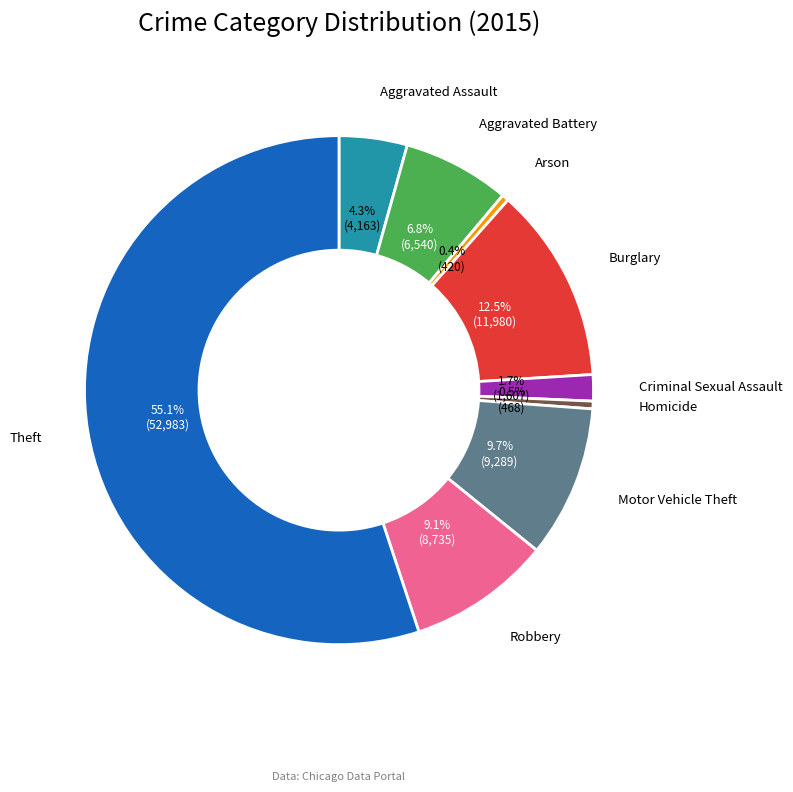

What is the largest slice in the pie chart?

Theft